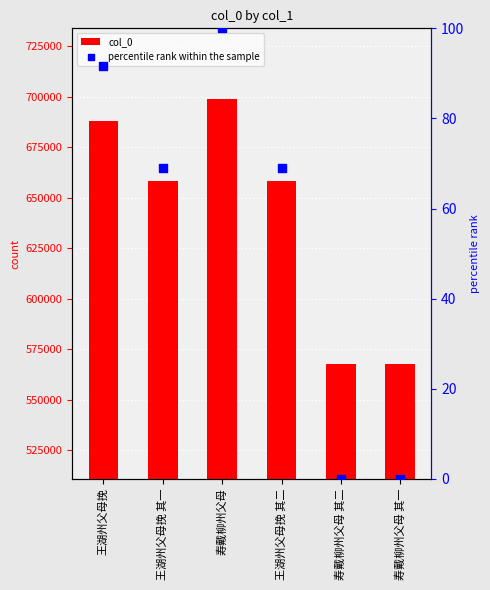

Is the value of col_0 at 寿戴柳州父母 其二 greater than the value of percentile rank within the sample at 王湖州父母挽 其二?

Yes